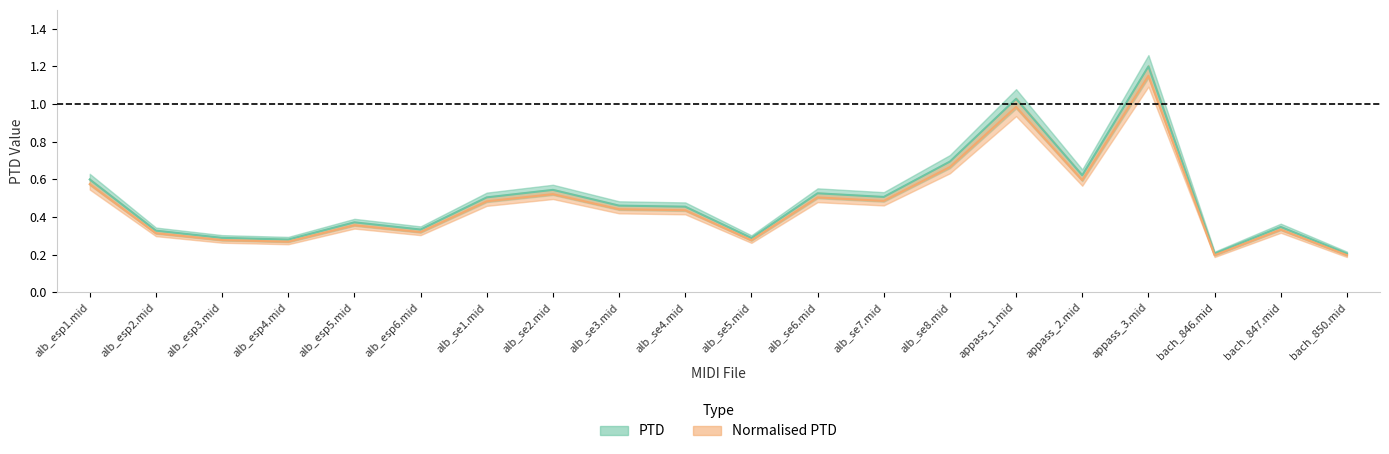

List the labels in order of Normalised PTD value, smallest first.

bach_846.mid, bach_850.mid, alb_esp4.mid, alb_se5.mid, alb_esp3.mid, alb_esp2.mid, alb_esp6.mid, bach_847.mid, alb_esp5.mid, alb_se4.mid, alb_se3.mid, alb_se1.mid, alb_se7.mid, alb_se6.mid, alb_se2.mid, alb_esp1.mid, appass_2.mid, alb_se8.mid, appass_1.mid, appass_3.mid